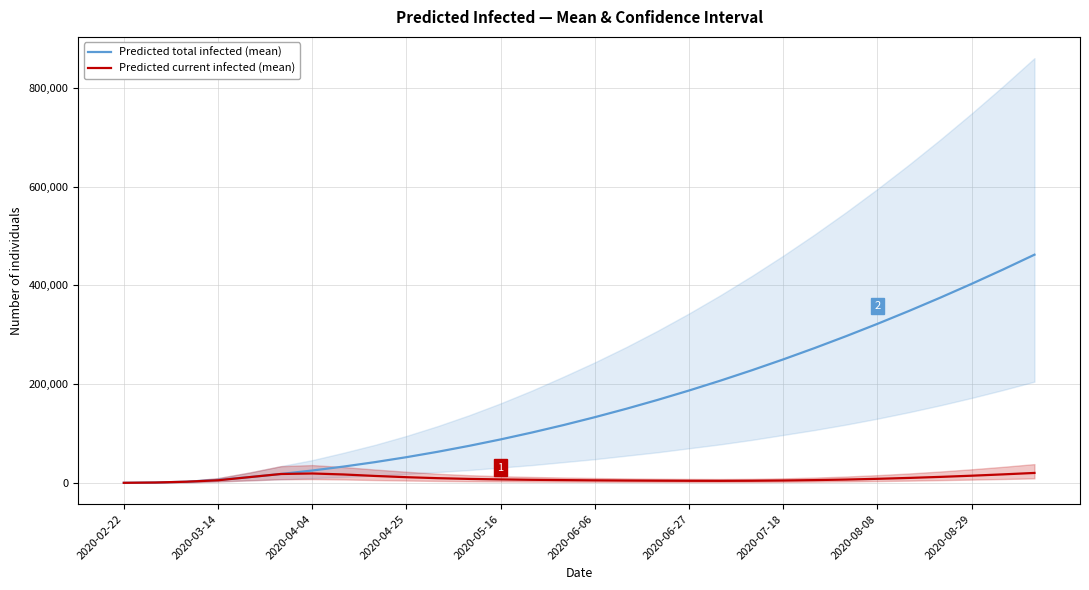

What is the difference between the maximum and minimum values in the Predicted total infected (mean) series?

461909